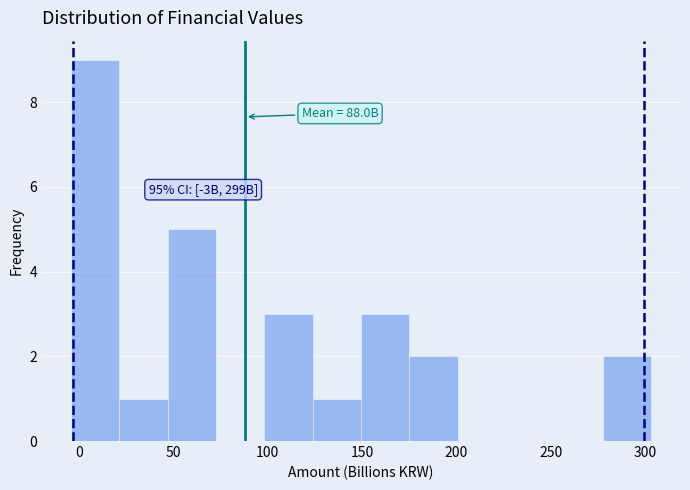

Over which range of the x-axis is the bar tallest?

-5 to 20